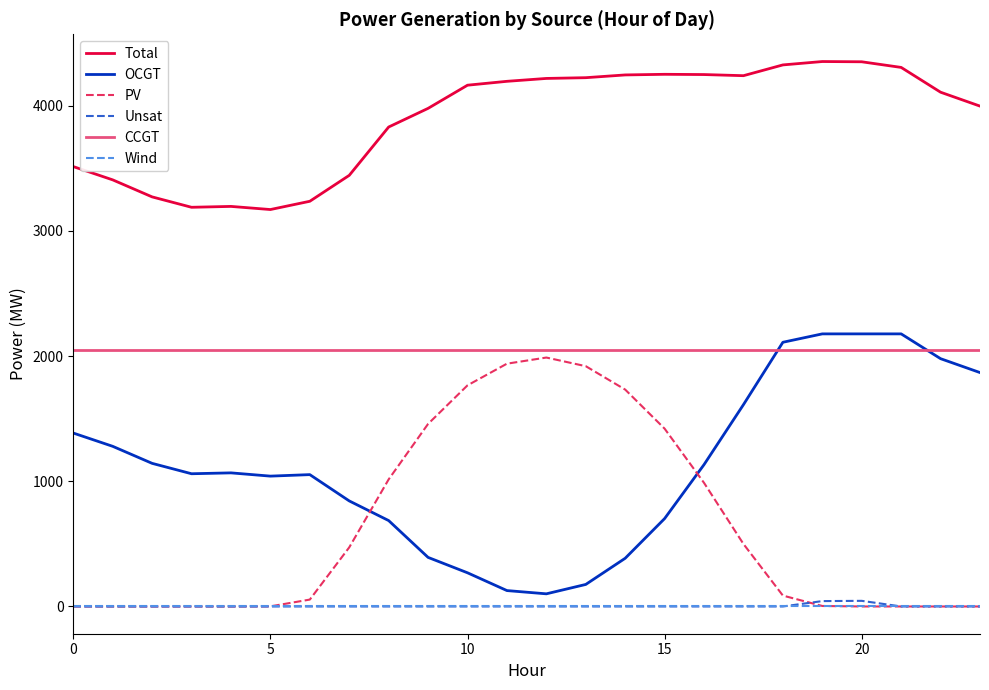

True or false: Wind and CCGT cross at least once.

False